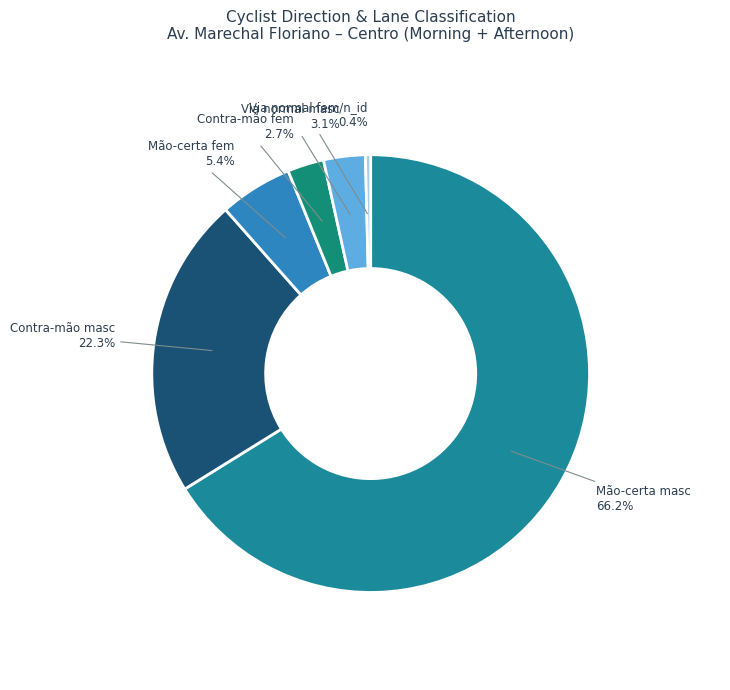

What is the total percentage of Via normal fem/n_id and Via normal masc?

3.5%